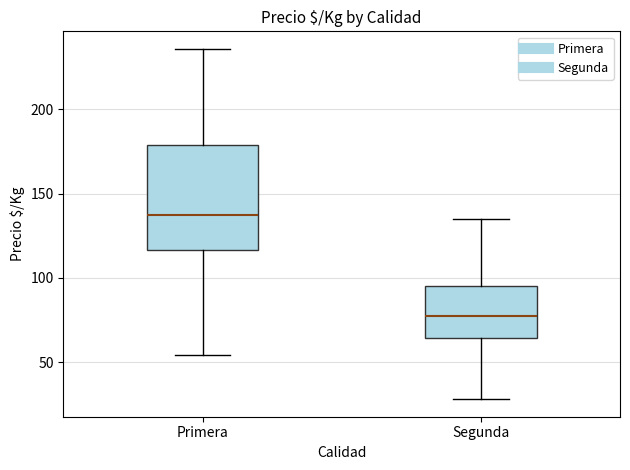

Which box has the lowest median line?

Segunda